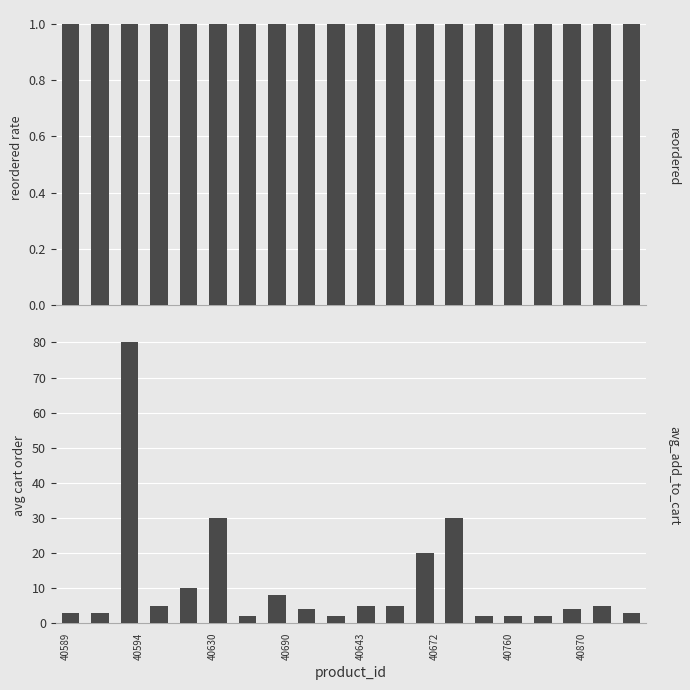

Are the bars horizontal?

No